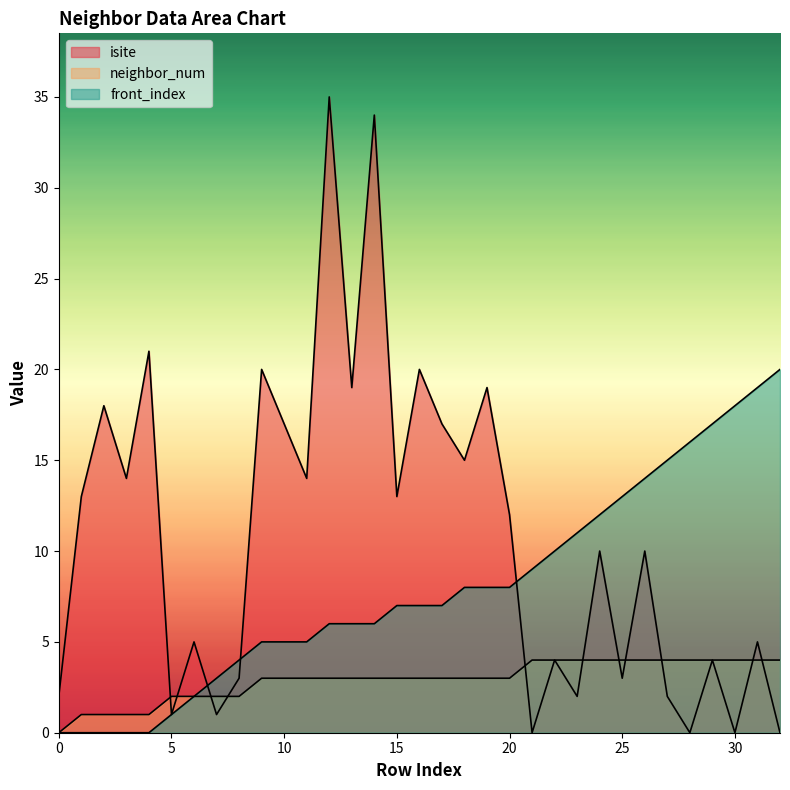

Is the value of neighbor_num at 15 greater than the value of isite at 8?

No